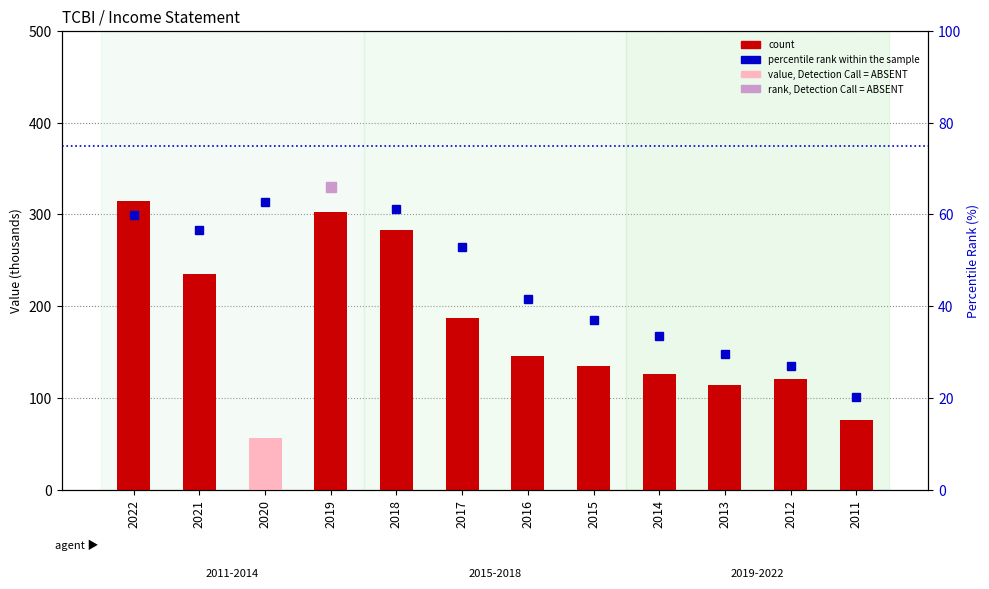

Which series changed the most between 2017 and 2016?

count